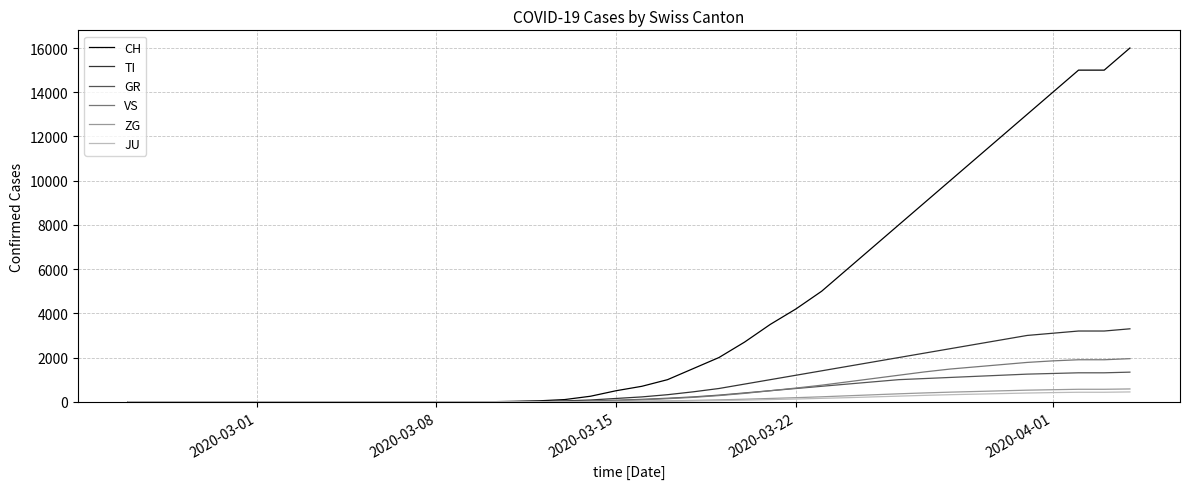

Which series has the widest spread of values?

CH